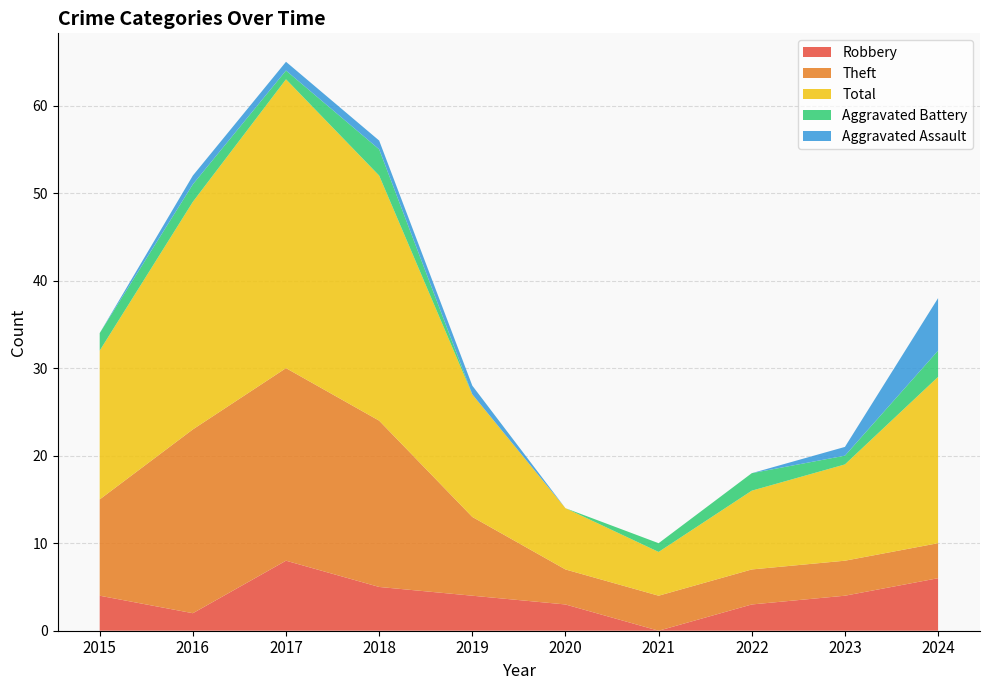

Reading left to right, what are all the values shown in this chart?

Robbery: 4	2	8	5	4	3	0	3	4	6
Theft: 11	21	22	19	9	4	4	4	4	4
Total: 17	26	33	28	14	7	5	9	11	19
Aggravated Battery: 2	2	1	3	0	0	1	2	1	3
Aggravated Assault: 0	1	1	1	1	0	0	0	1	6